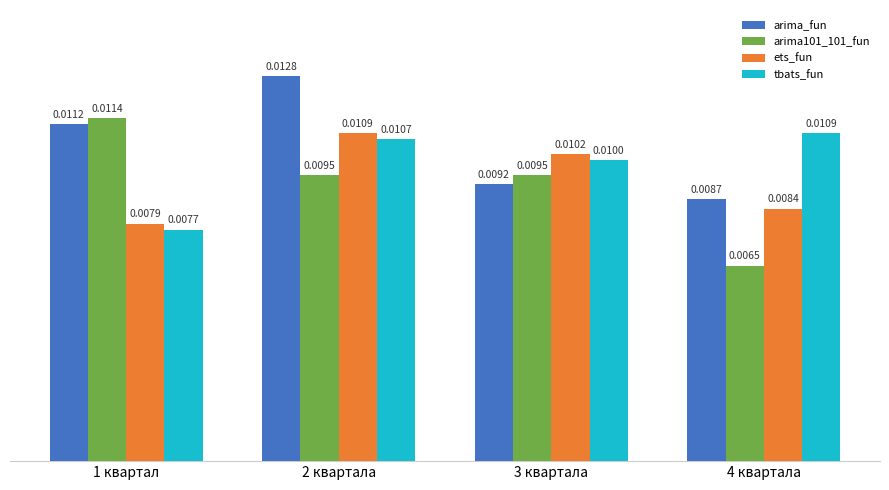

Is the value of arima101_101_fun at 3 квартала greater than the value of tbats_fun at 3 квартала?

No